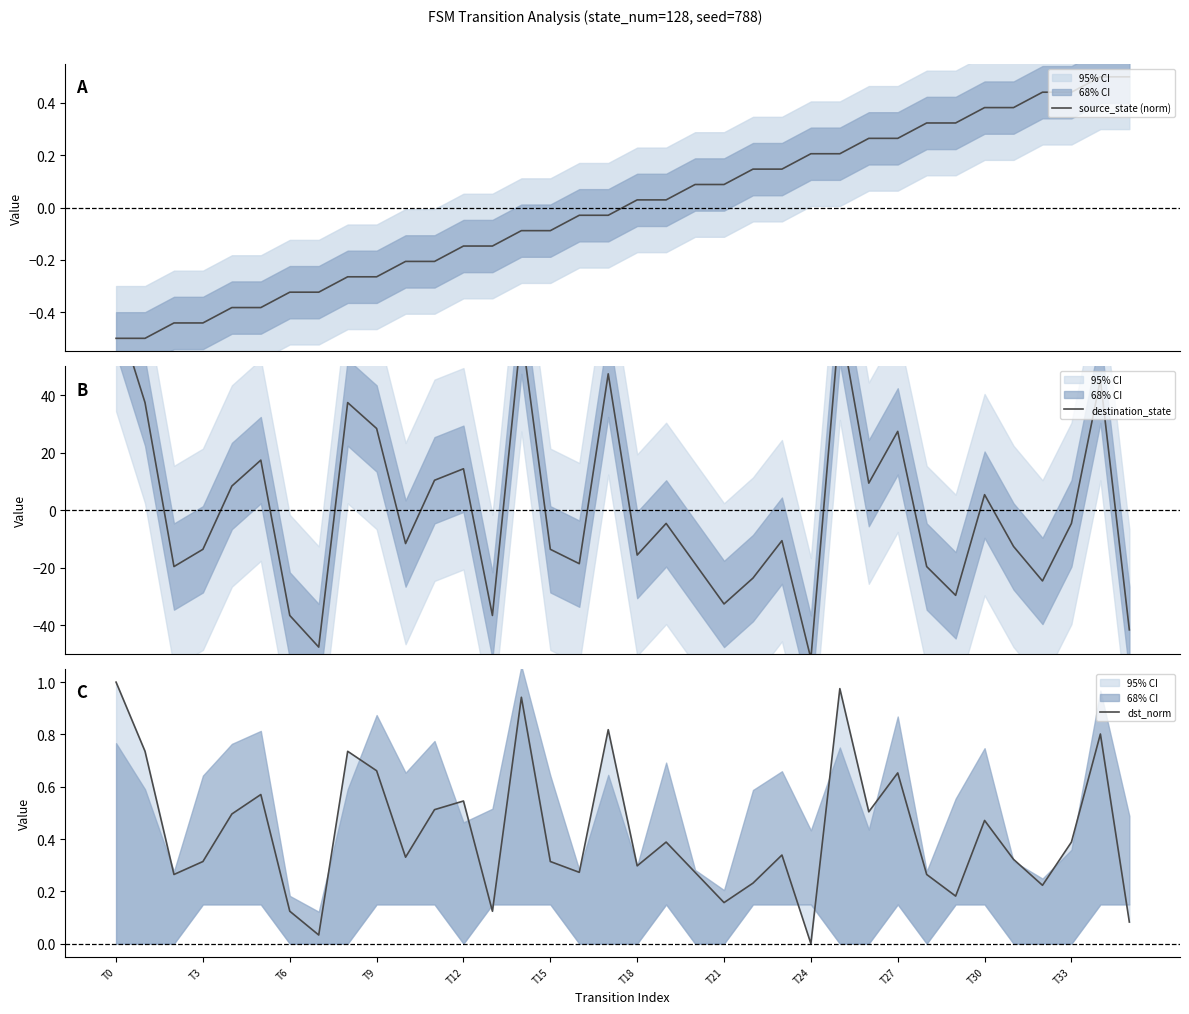

What is the sum of the dst_norm values at 28 and 14?

1.2